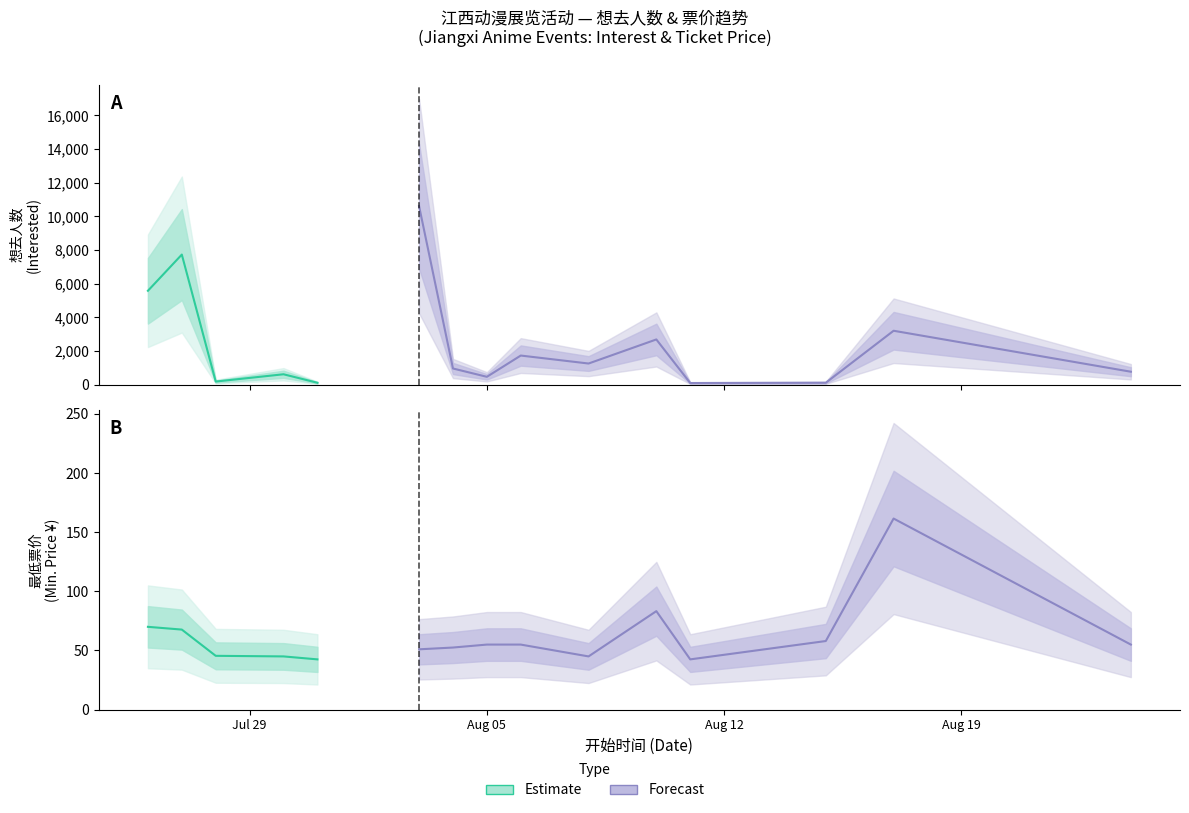

Between 最低票价 and 10, which series saw the biggest shift?

想去人数